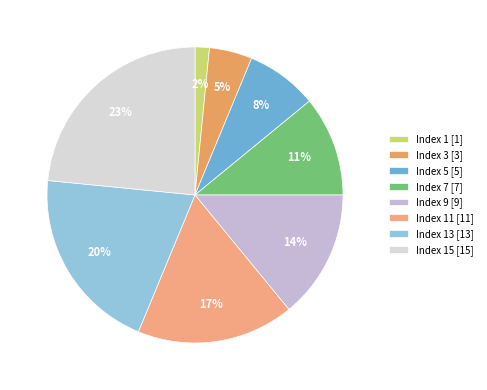

How many segments does this pie chart have?

8